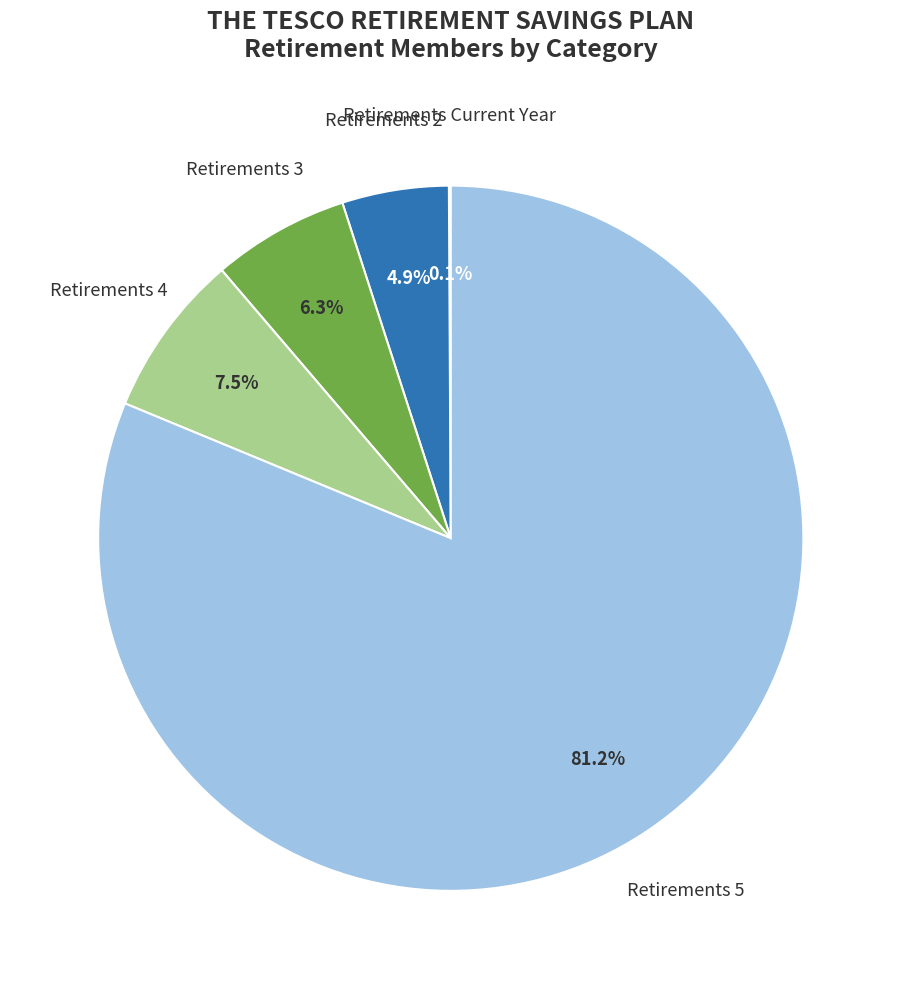

Is there any slice that represents more than half of the pie?

Yes